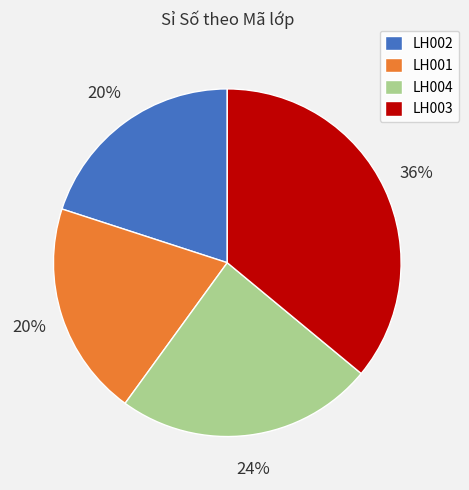

How many segments does this pie chart have?

4